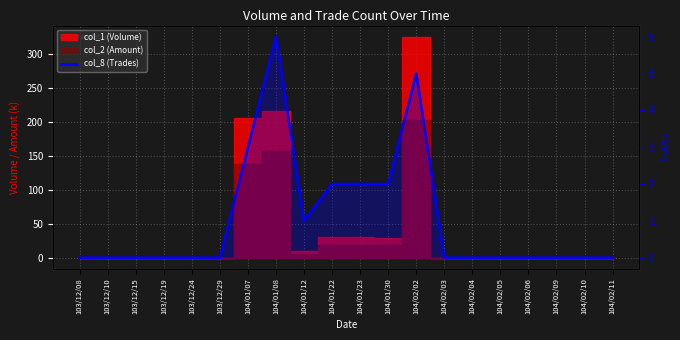

What is the label of the 17th point from the right?

103/12/19